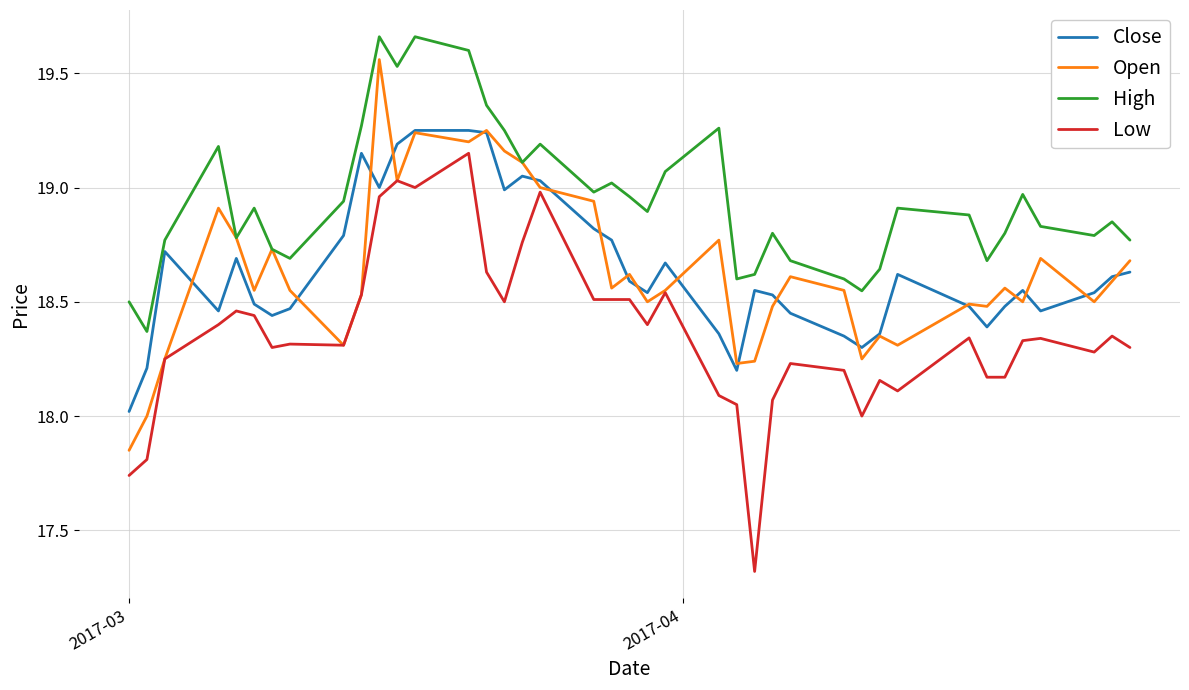

What is the sum of all Open values?

745.5